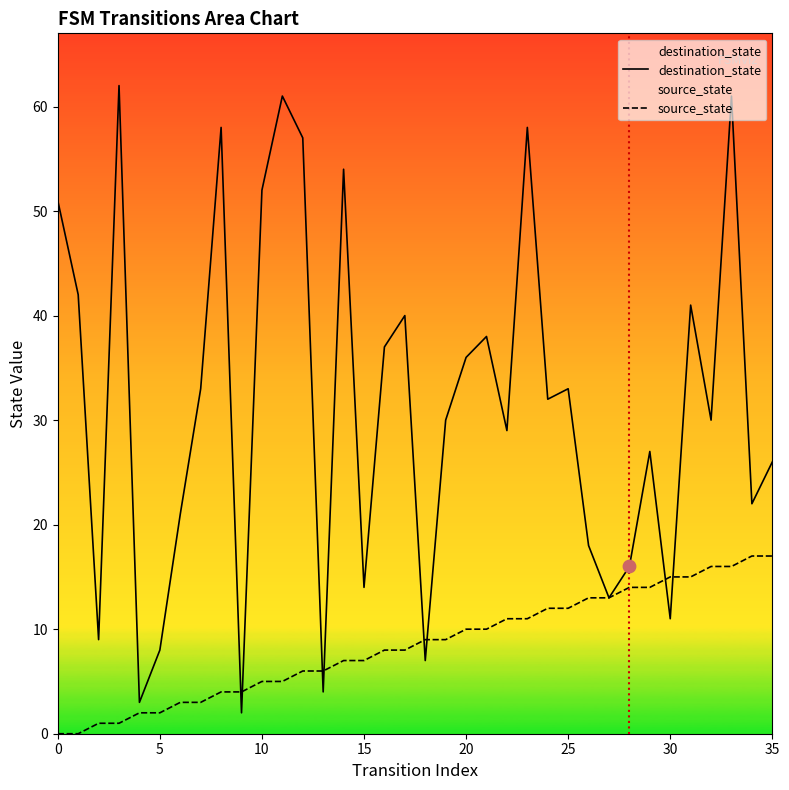

Which series has the largest total across all categories?

destination_state